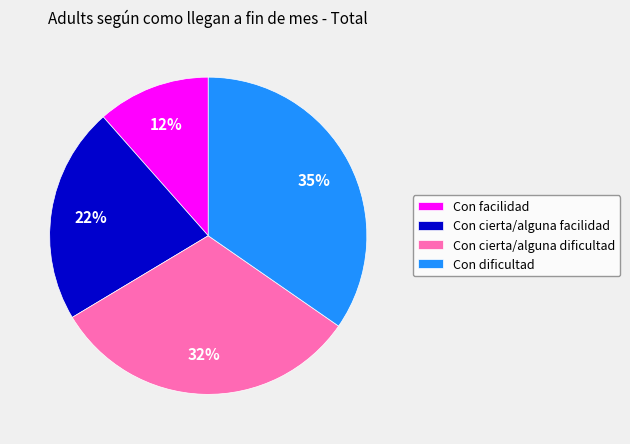

Does Con facilidad represent more than half of the total?

No